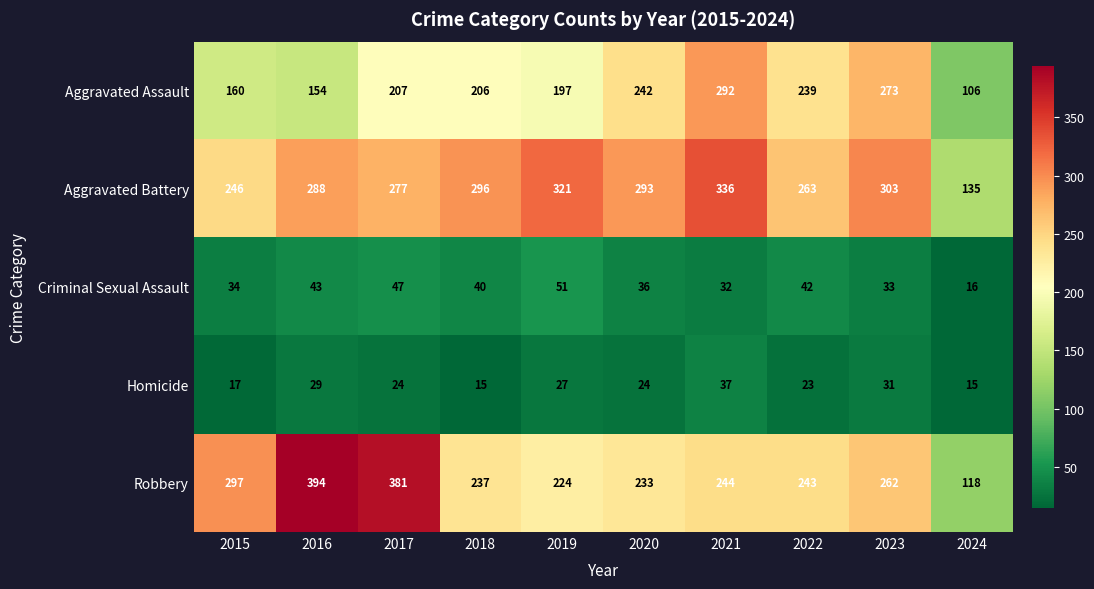

True or false: Criminal Sexual Assault has a value of 16 at 2024.

True